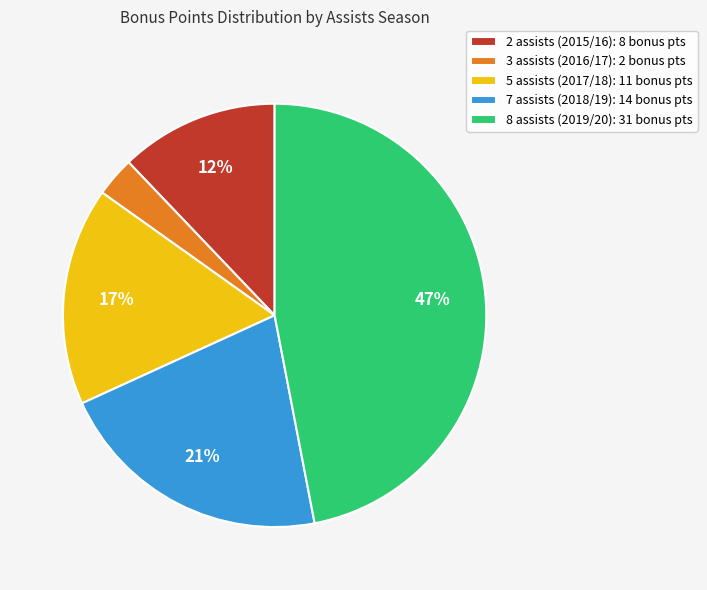

Approximately how many times larger is the value at 2 assists (2015/16): 8 bonus pts compared to 7 assists (2018/19): 14 bonus pts?

0.6